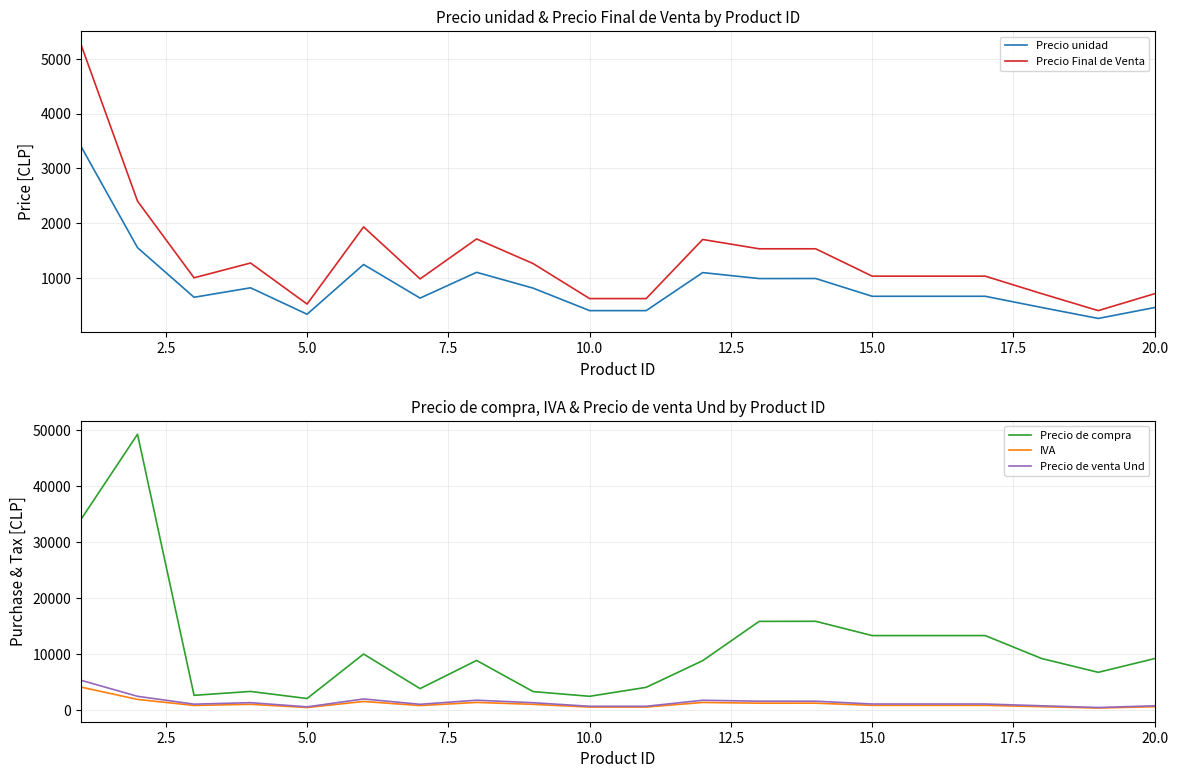

What are all the series names shown in the legend?

Precio unidad, Precio Final de Venta, Precio de compra, IVA, Precio de venta Und